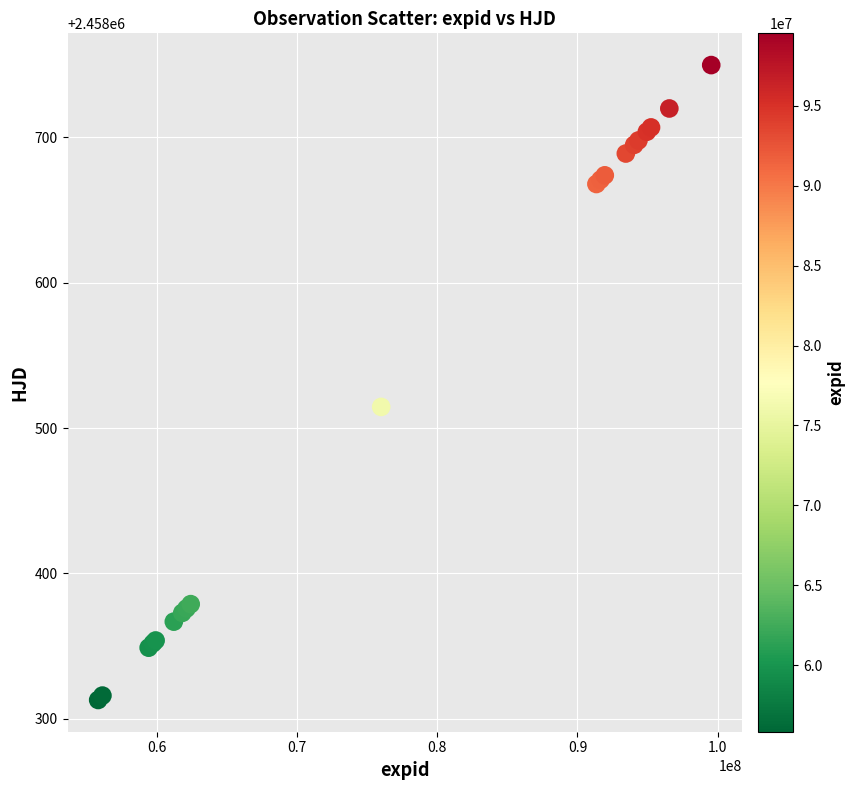

What Y value in the scatter plot is closest to 2458531?

2458514.6